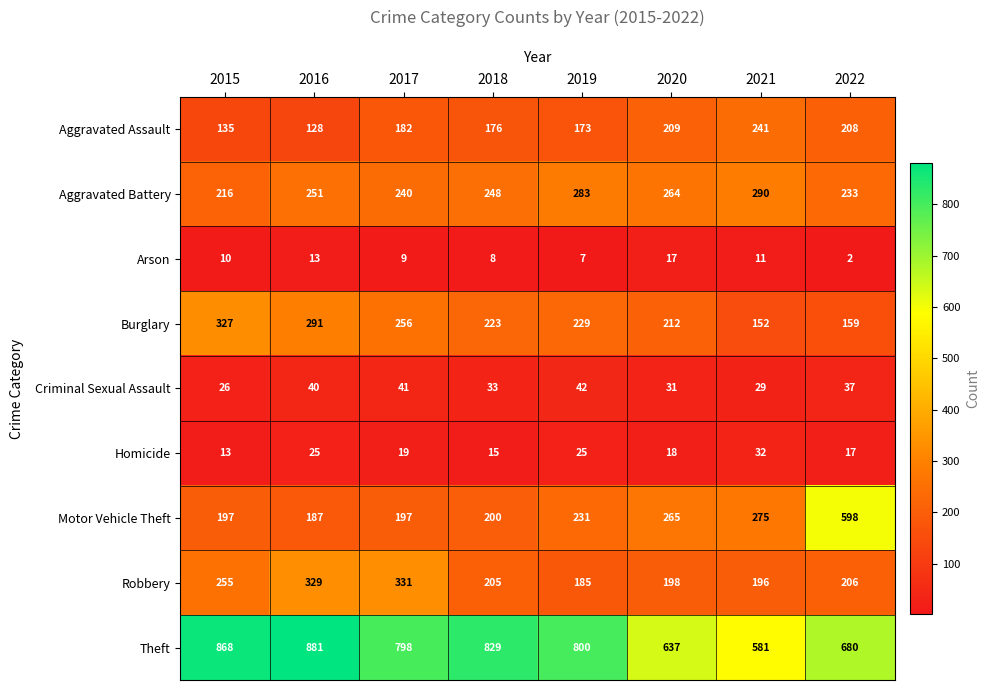

At which label is Aggravated Assault closest to 184?

2017